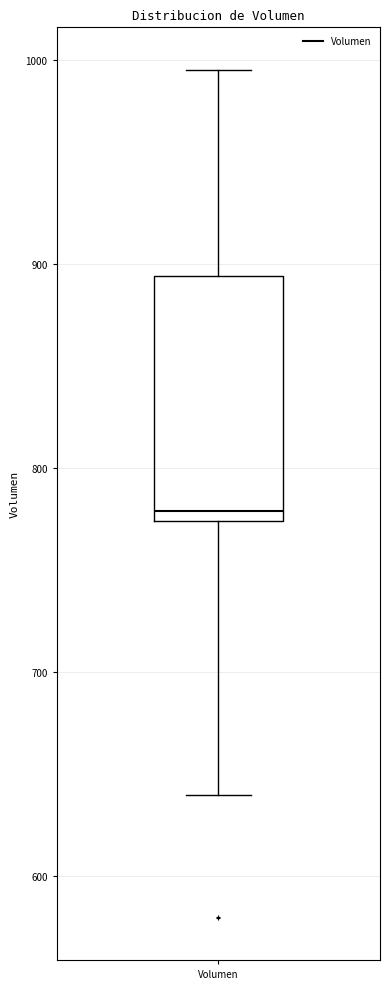

Where is the lower edge of the box for Volumen on the y-axis? The values are not printed on the chart, so give them approximately, as read against the axis.

770